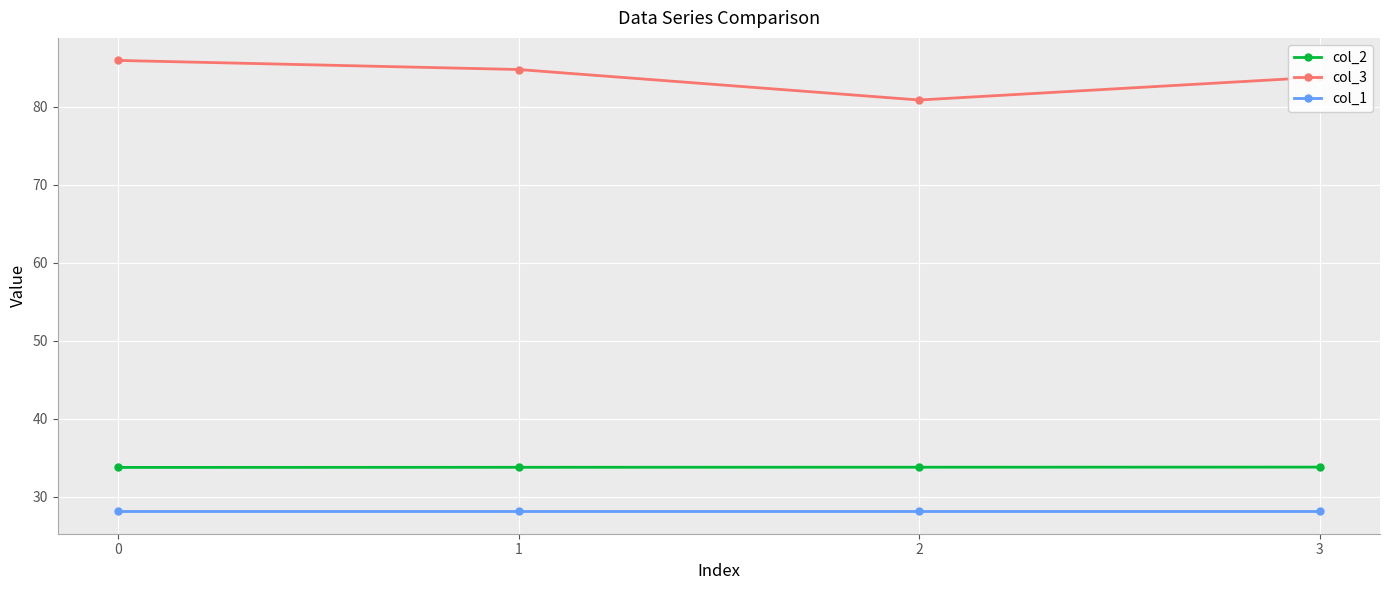

True or false: col_1 and col_3 intersect in this chart.

False